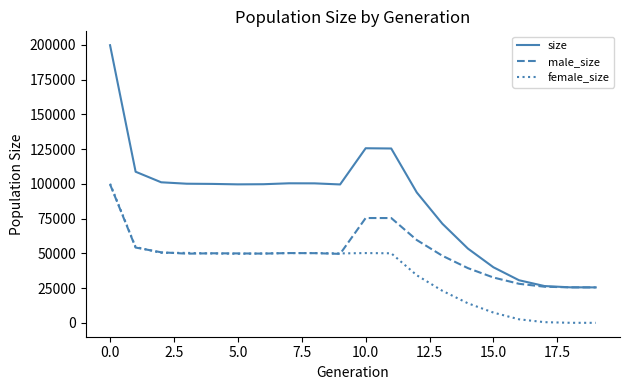

What is the difference between the second highest and minimum values in the female_size series?

54543